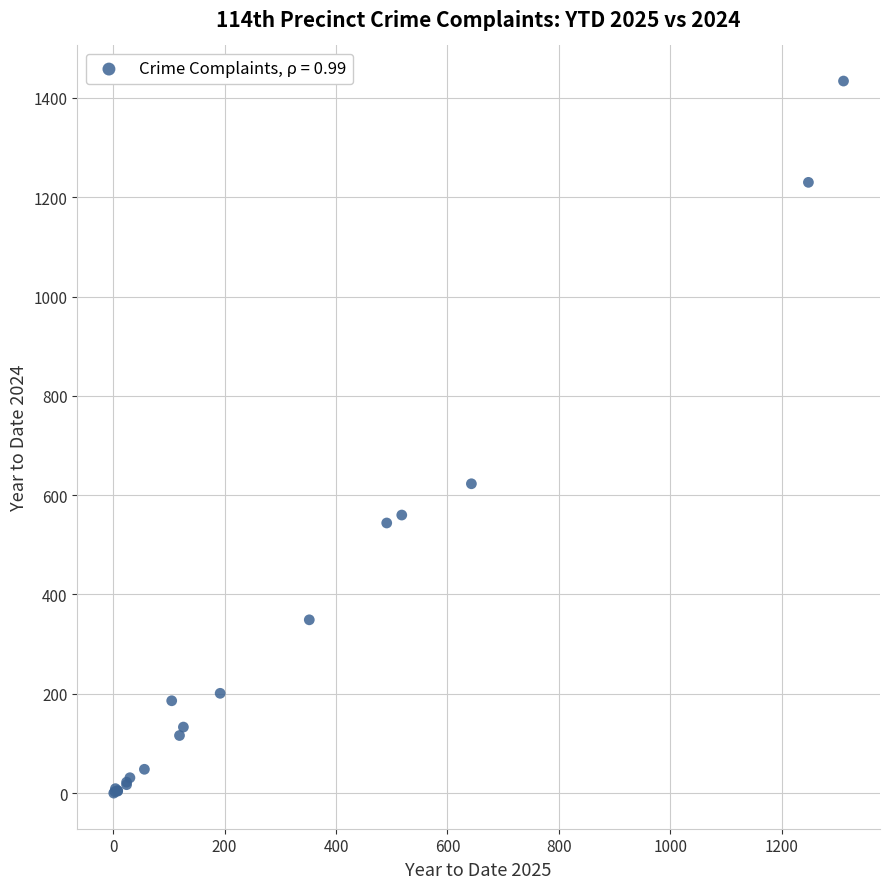

What Y value in the scatter plot is closest to 717?

623